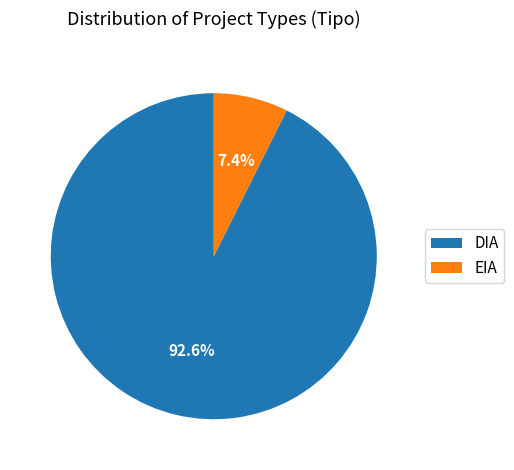

True or false: EIA accounts for 7% of the total.

True